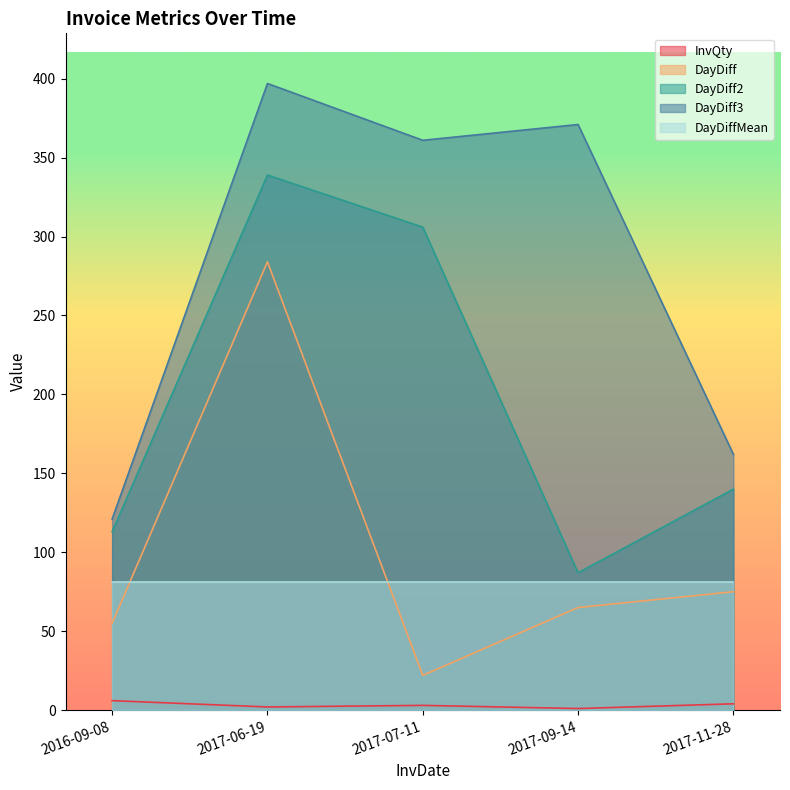

True or false: DayDiff2 and DayDiff cross at least once.

False